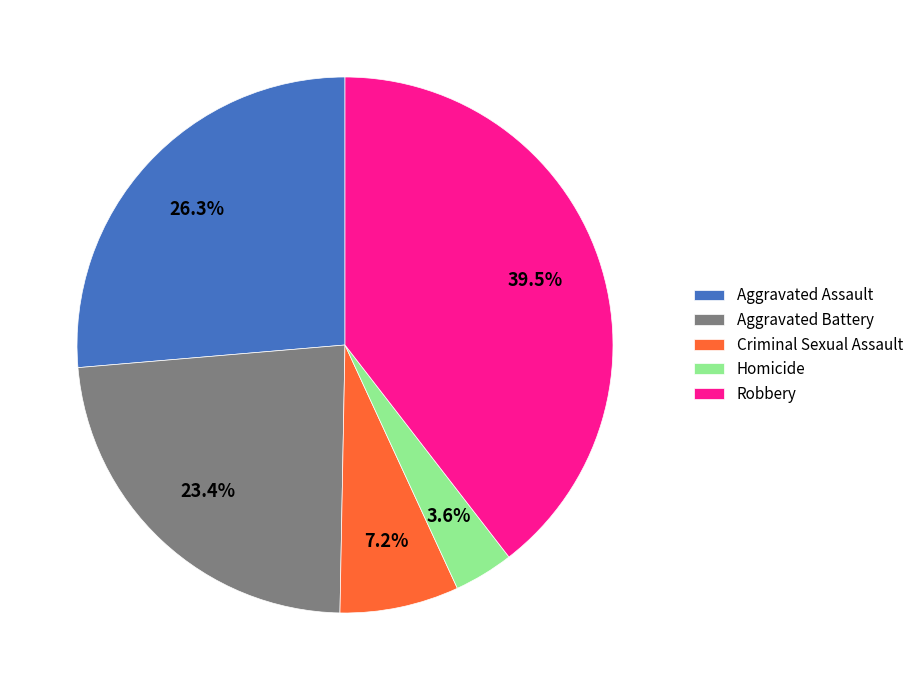

How many slices are in this pie chart?

5